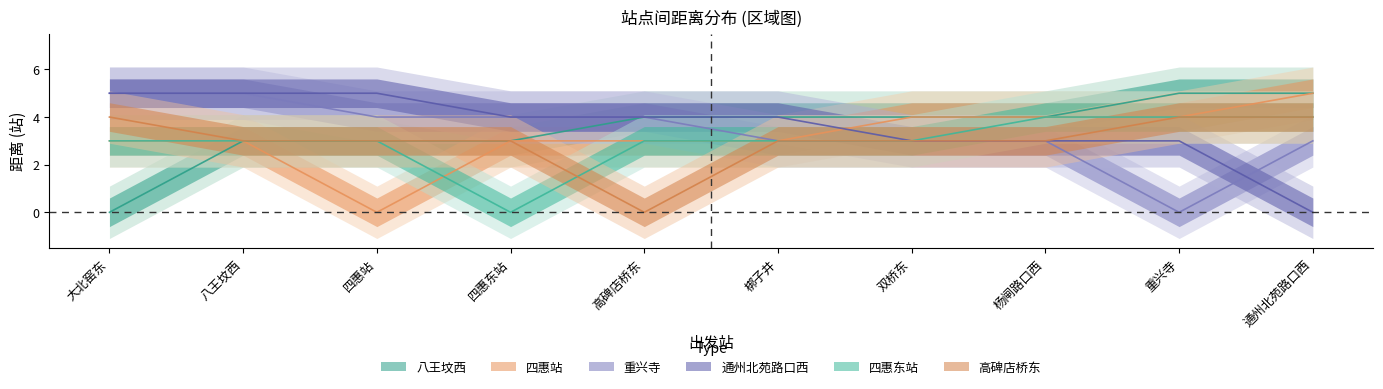

Where is 高碑店桥东 nearest to the value 2?

八王坟西